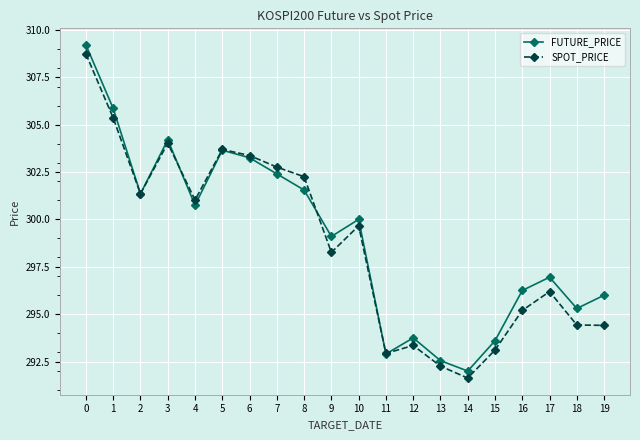

How many data points does each series have?

20